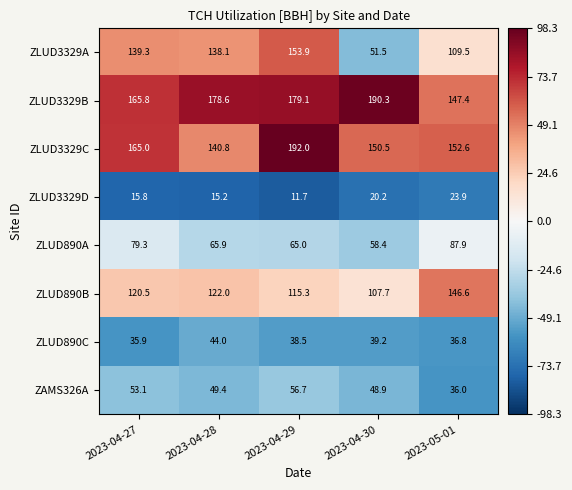

What is the difference between the ZLUD3329A values at 2023-05-01 and 2023-04-29?

44.4